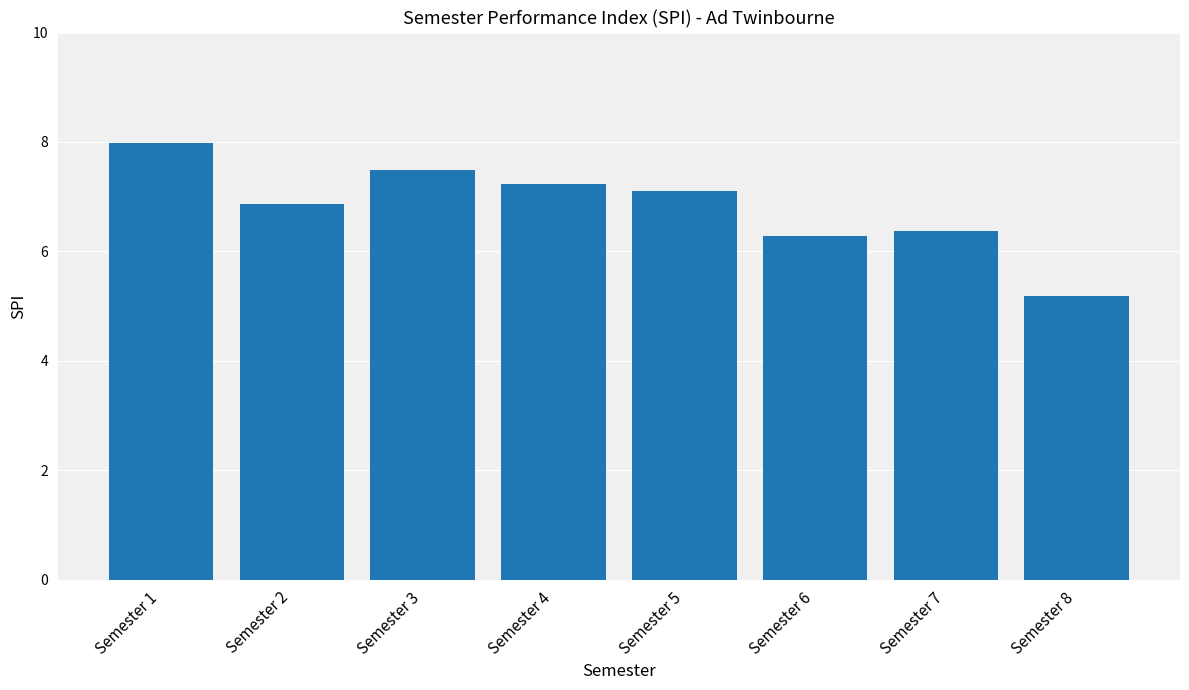

Approximately how many times larger is the value at Semester 2 compared to Semester 8?

1.3